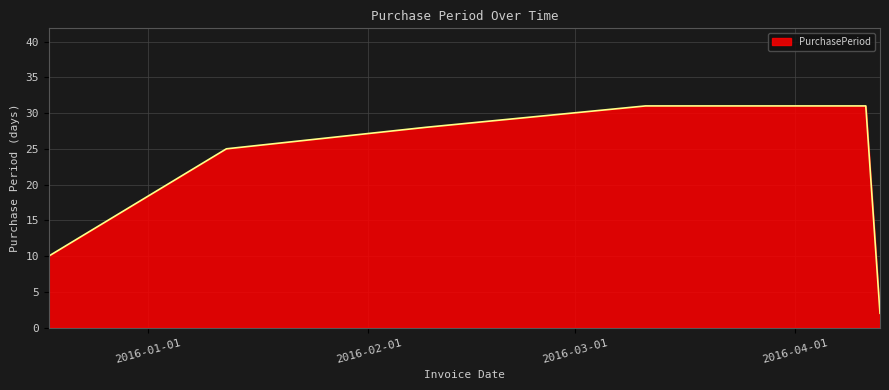

True or false: there are more than 1 points higher than both neighbors.

False